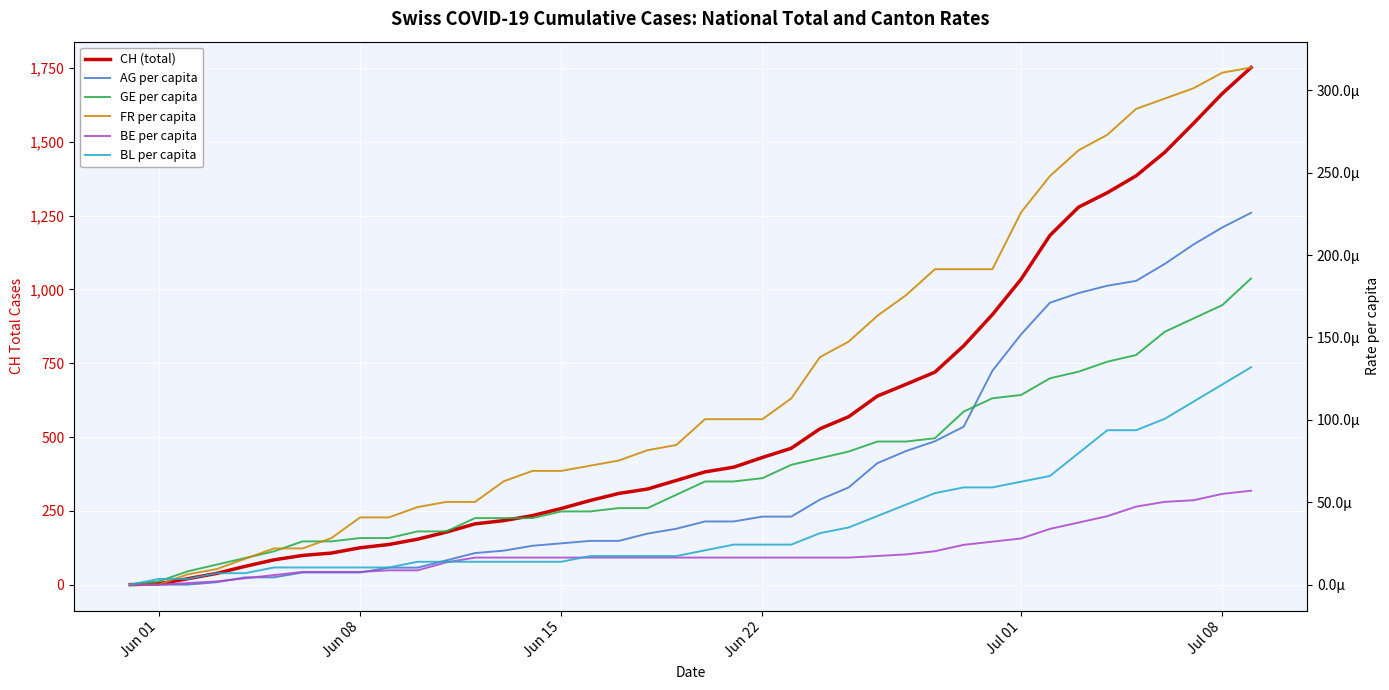

Which category has the lowest value in the AG per capita series?

Jun 01